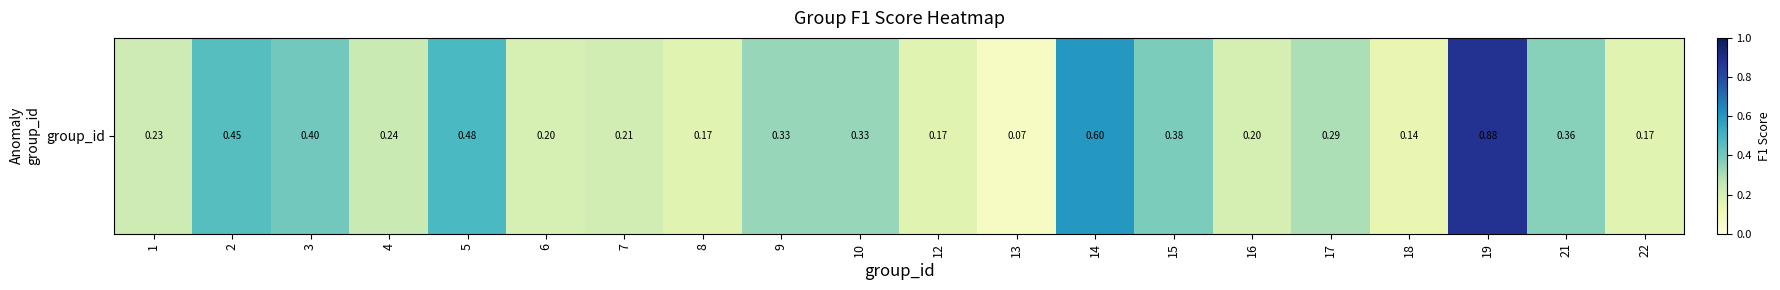

Reading left to right, transcribe all the data shown in this chart.

0.2	0.5	0.4	0.2	0.5	0.2	0.2	0.2	0.3	0.3	0.2	0.1	0.6	0.4	0.2	0.3	0.1	0.9	0.4	0.2